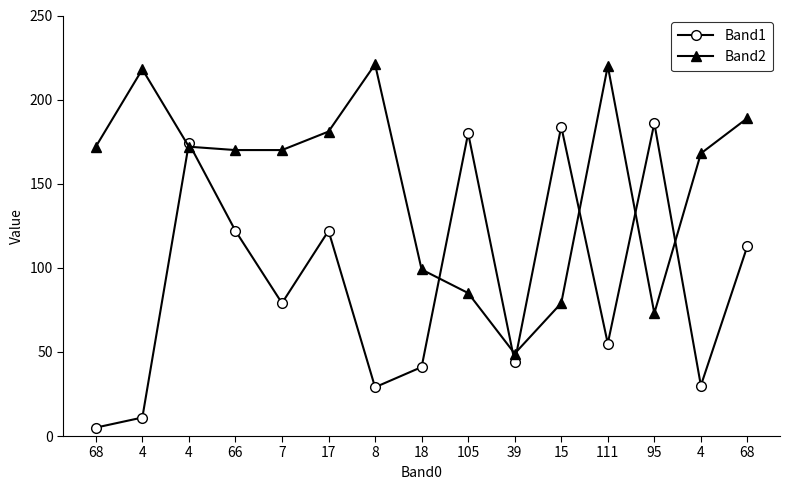

Which label corresponds to the largest value in the chart?

8